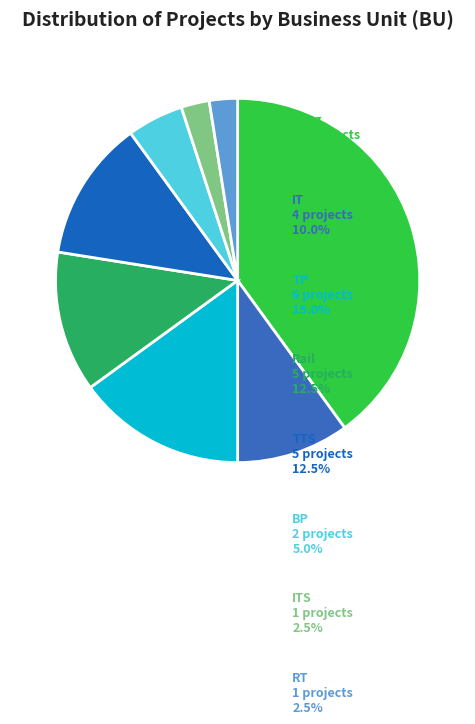

Is BP the majority of the pie?

No